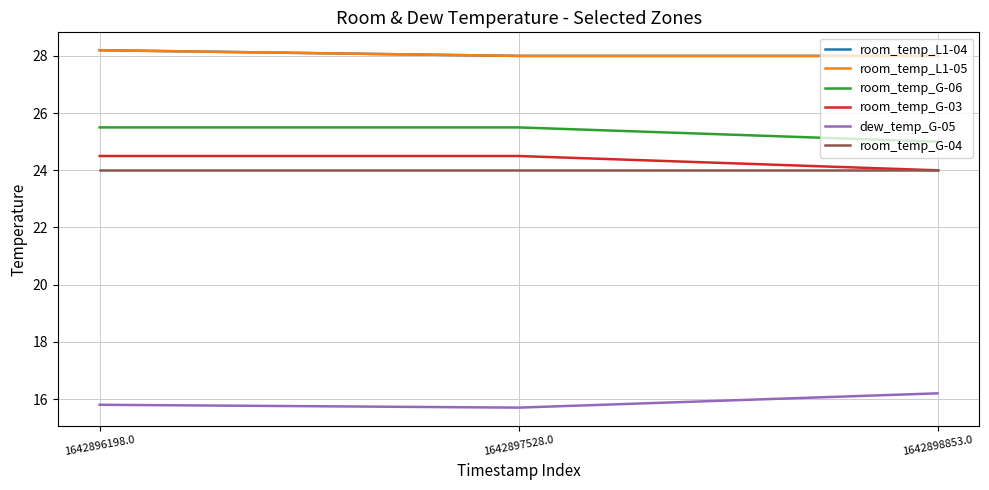

Does the chart display data point markers on the line(s)?

No